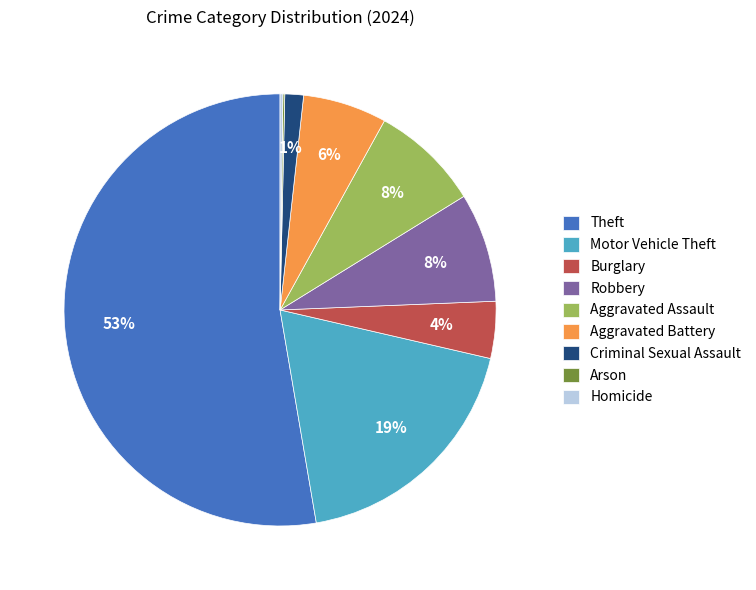

Between Aggravated Battery and Criminal Sexual Assault, which is larger?

Aggravated Battery